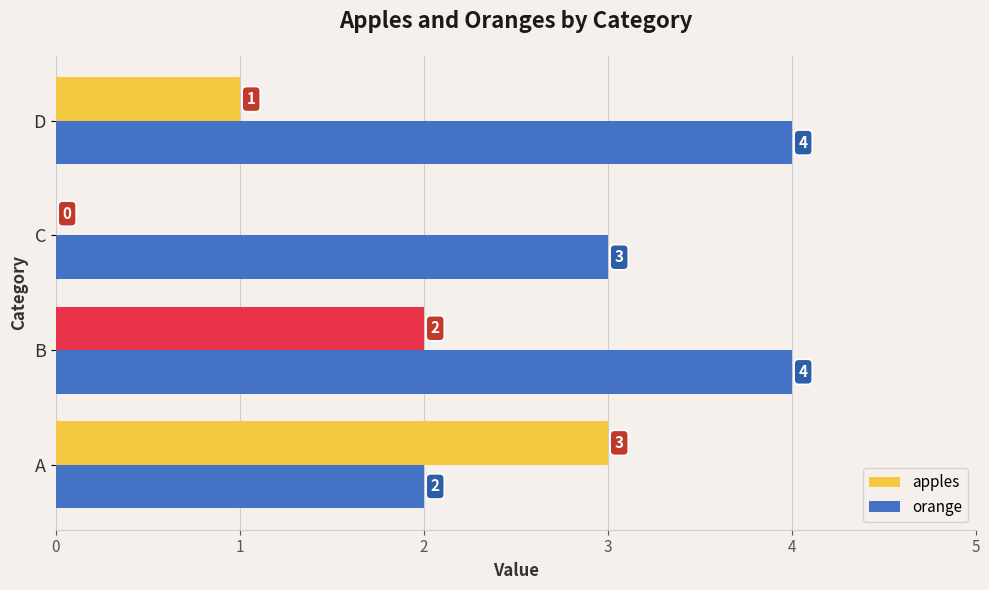

The apples series shows 5 at A. True or false?

False